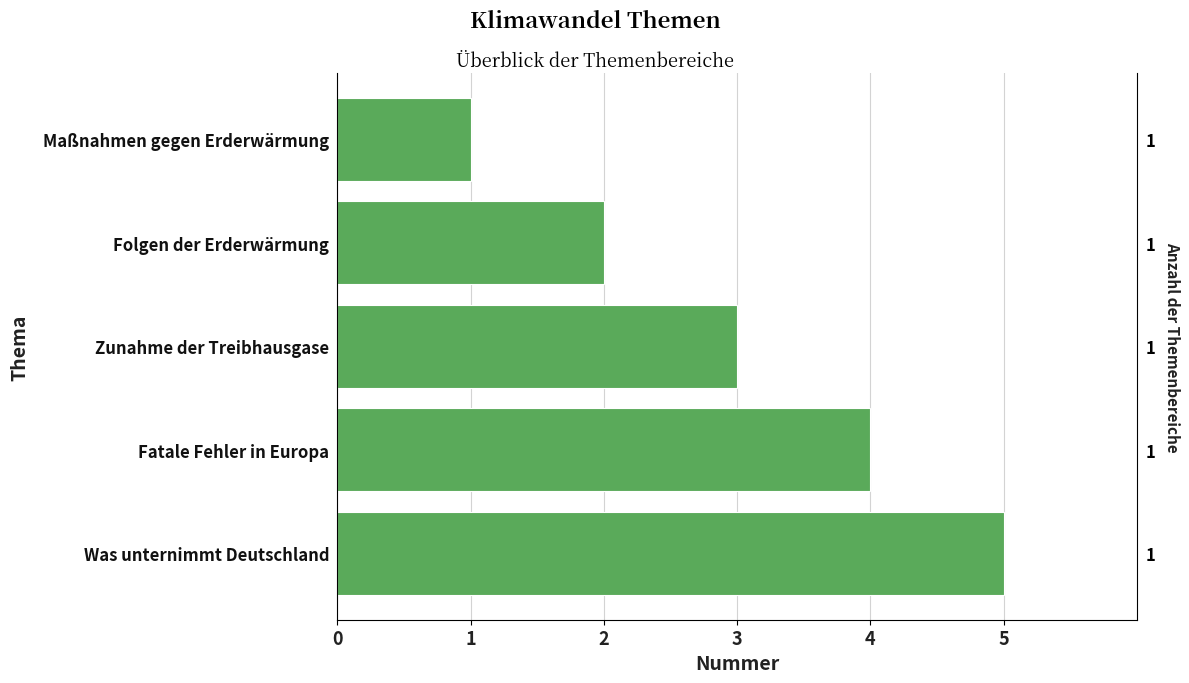

Approximately how many times larger is the value at Maßnahmen gegen Erderwärmung compared to Folgen der Erderwärmung?

0.5